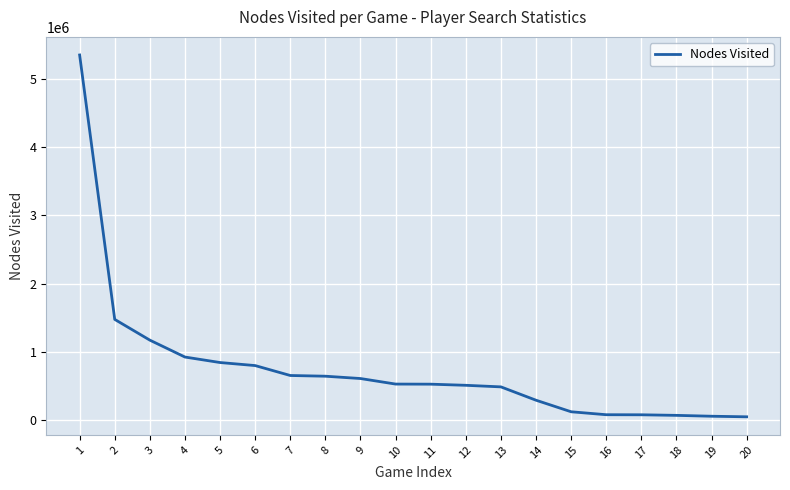

Approximately how many times larger is the value at 14 compared to 6?

0.4